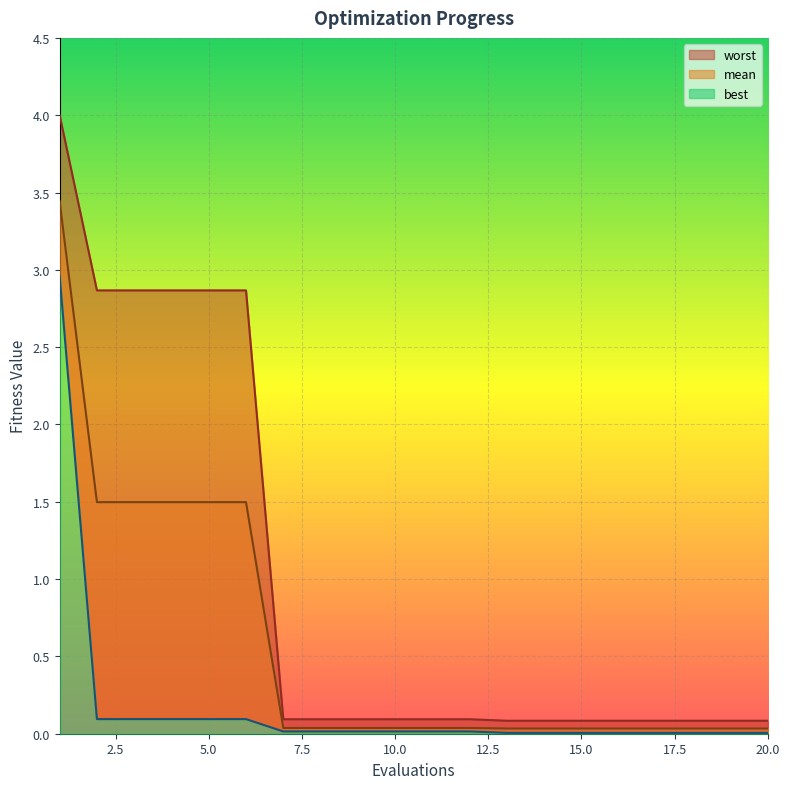

Does the chart display data point markers on the line(s)?

No